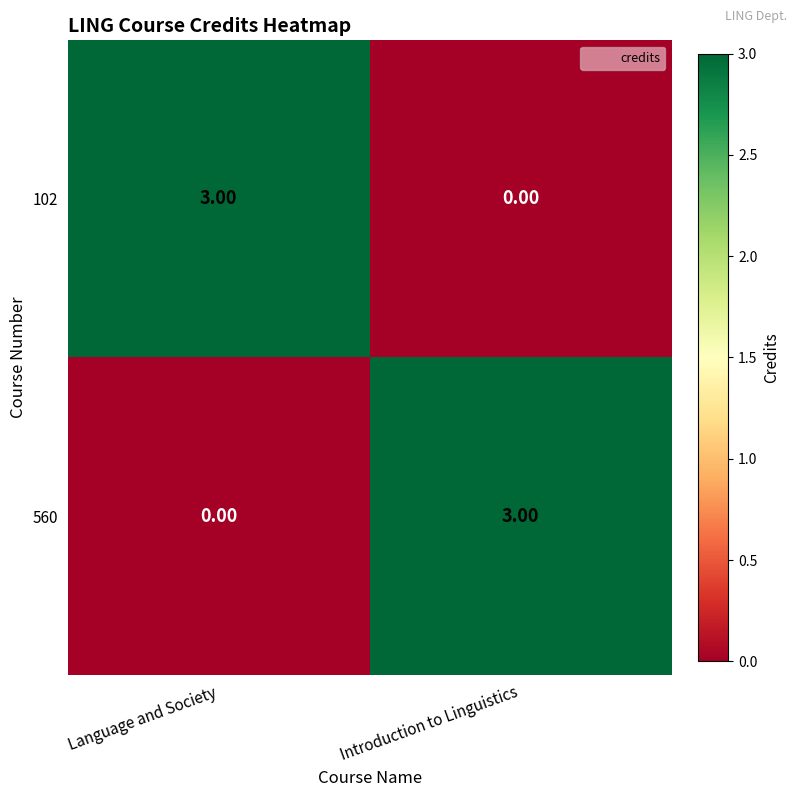

Count the number of categories in the chart.

2